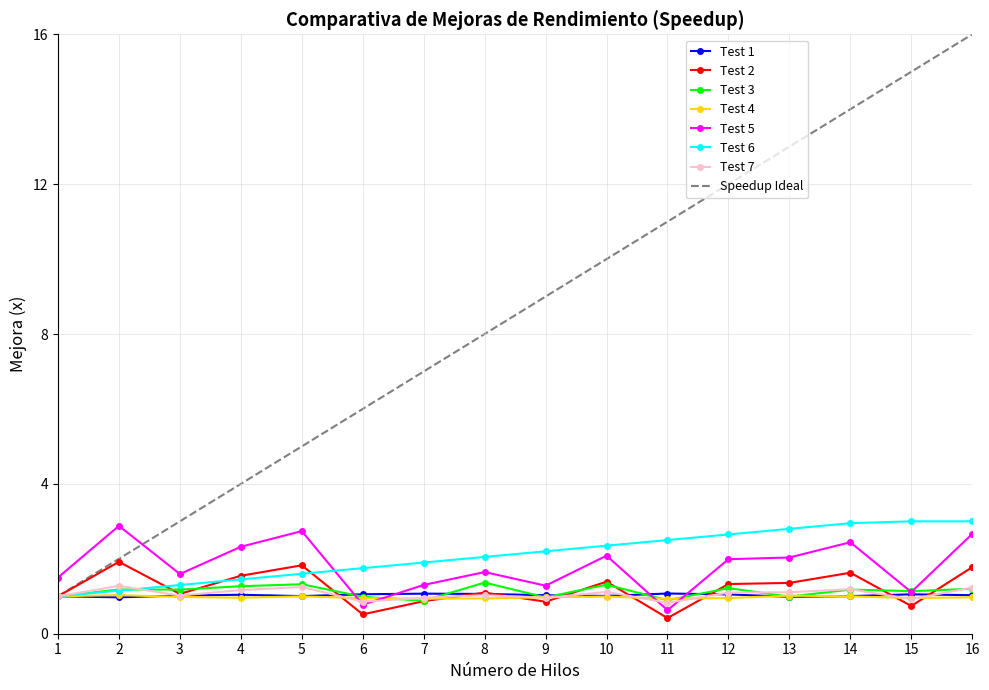

Where do Test 5 and Test 4 first cross each other?

5 and 6